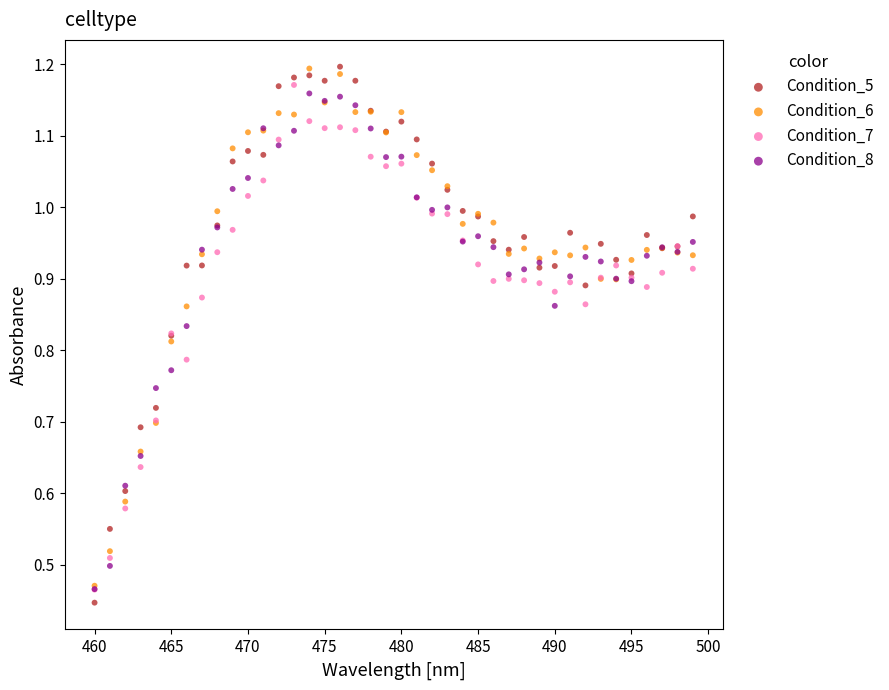

Which series has the largest Y range (max minus min)?

Condition_5